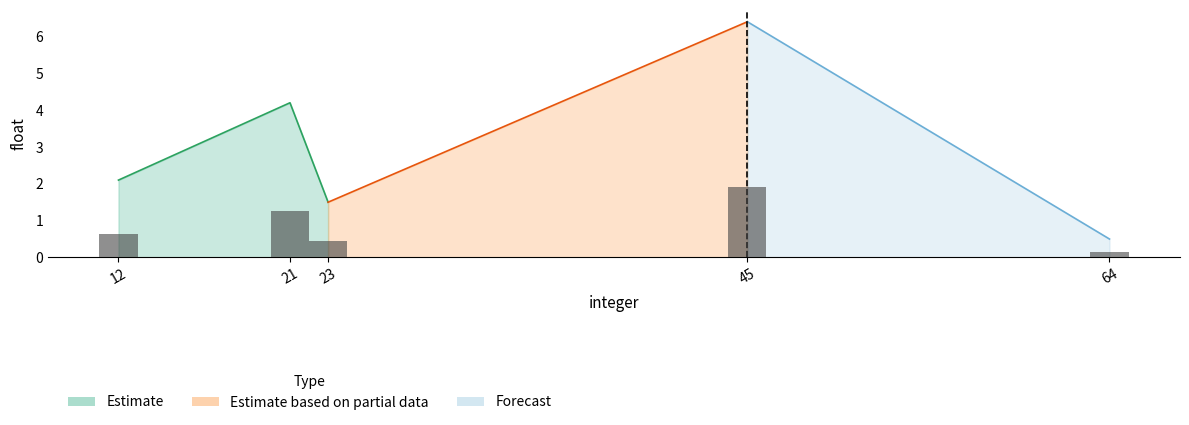

Is it true that the value at 64 is 0.3?

False